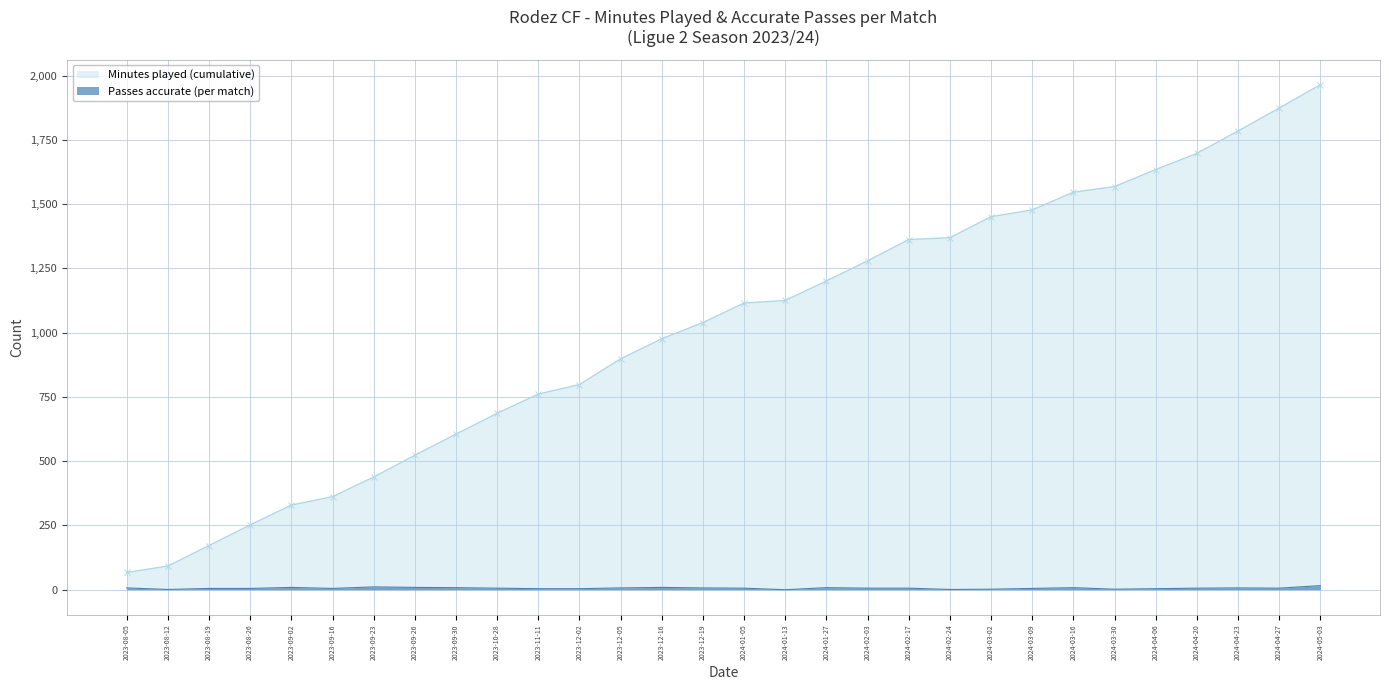

How many data points are above 6?

12